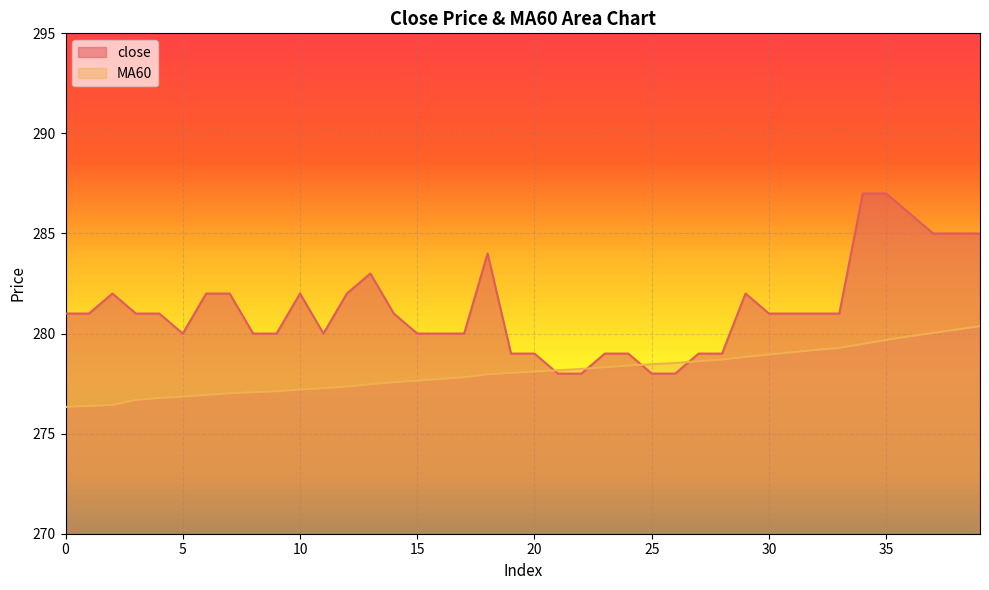

List the series in order of their peak value, highest first.

close, MA60